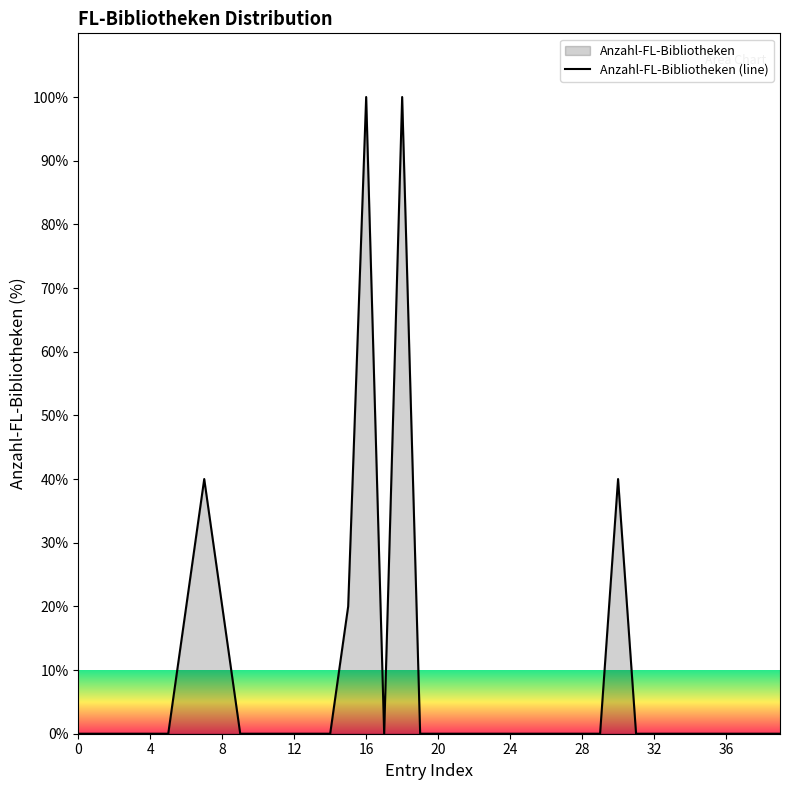

Reading left to right, extract all data points from this chart.

0	0	0	0	0	0	20	40	20	0	0	0	0	0	0	20	100	0	100	0	0	0	0	0	0	0	0	0	0	0	40	0	0	0	0	0	0	0	0	0